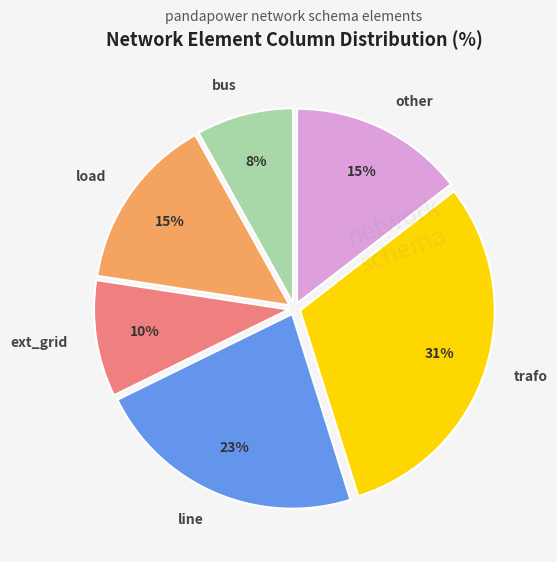

To the nearest percent, what is the difference between the largest and smallest slice percentages?

23%